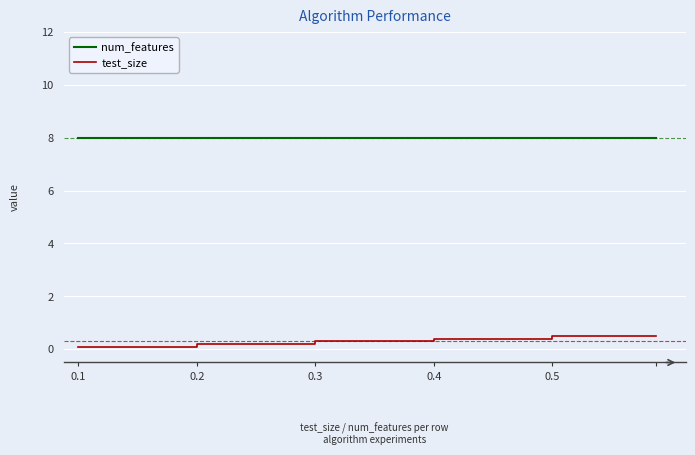

At how many categories does at least one series exceed 1?

40